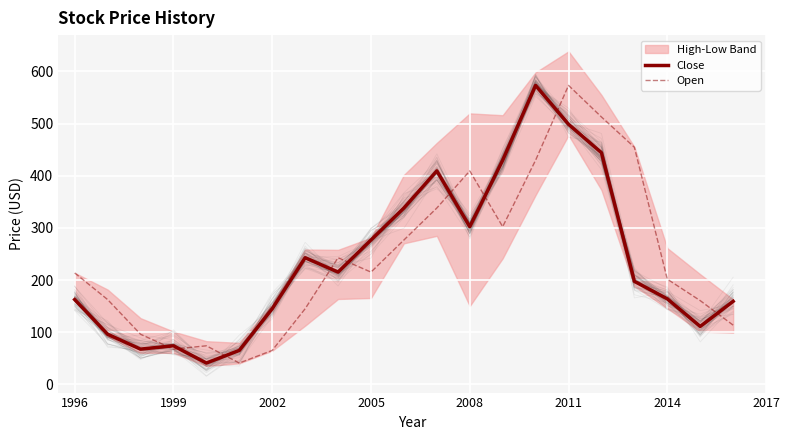

Is it true that Open equals 621.9 at 2008?

False